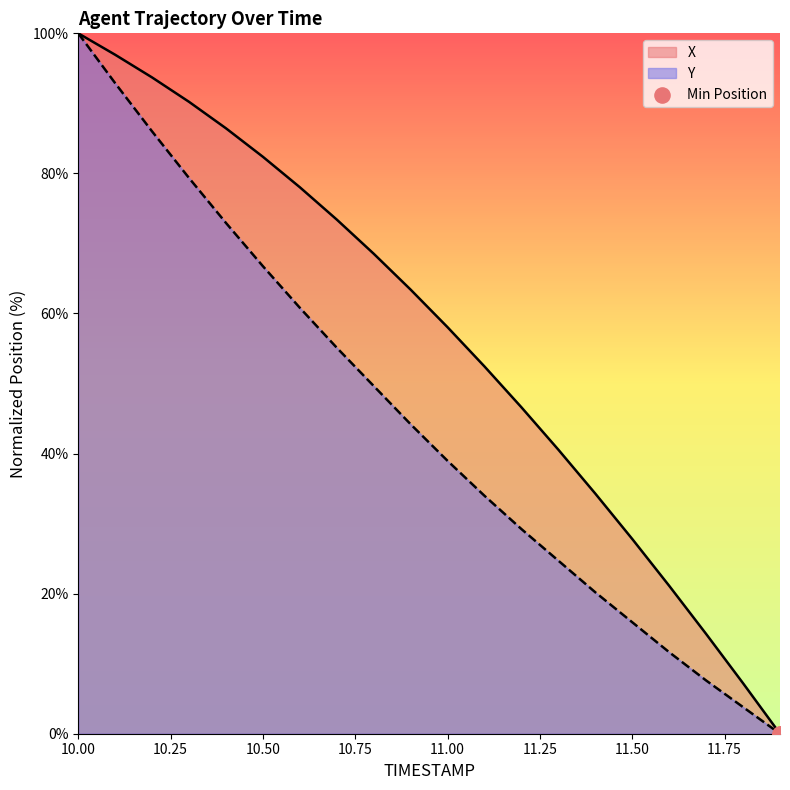

Which series has the largest total across all categories?

X